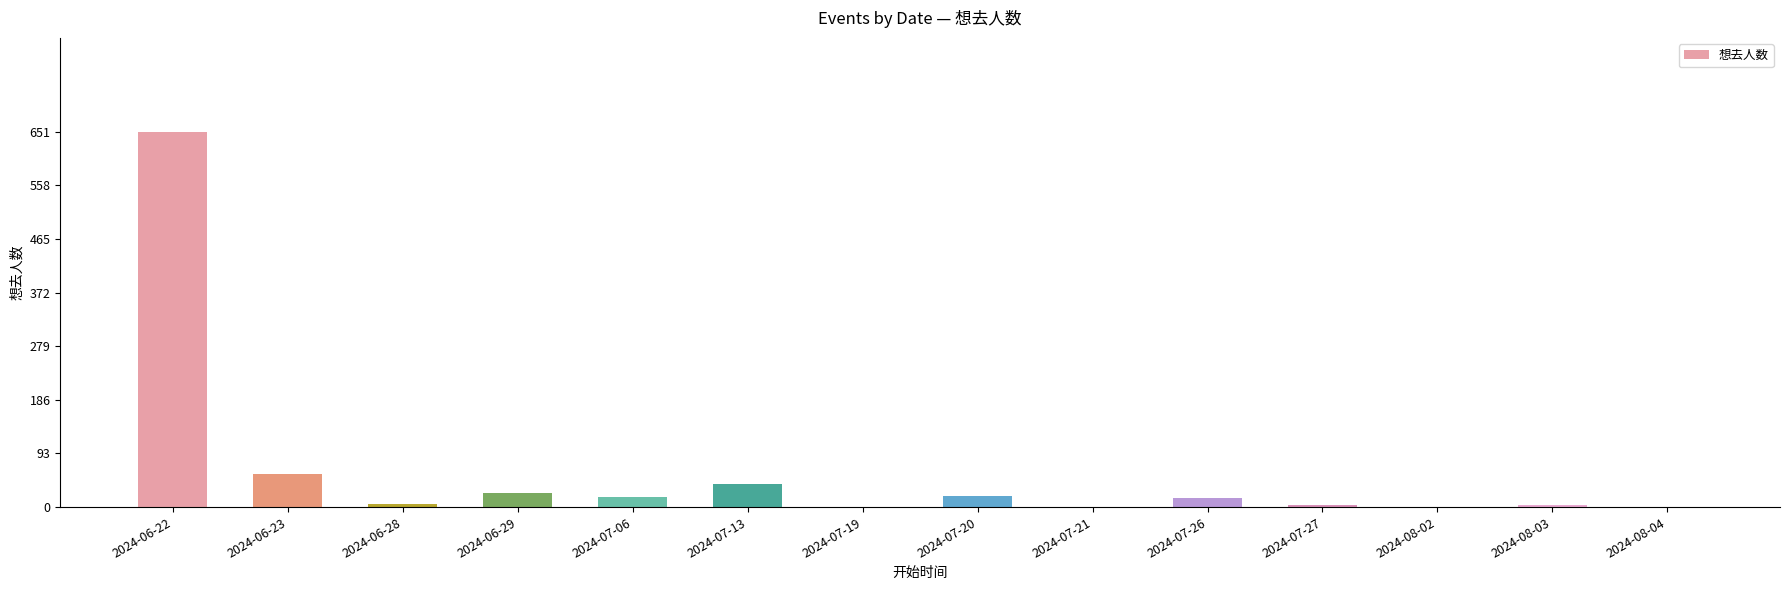

The chart shows a value of 0 at 2024-07-19. True or false?

True